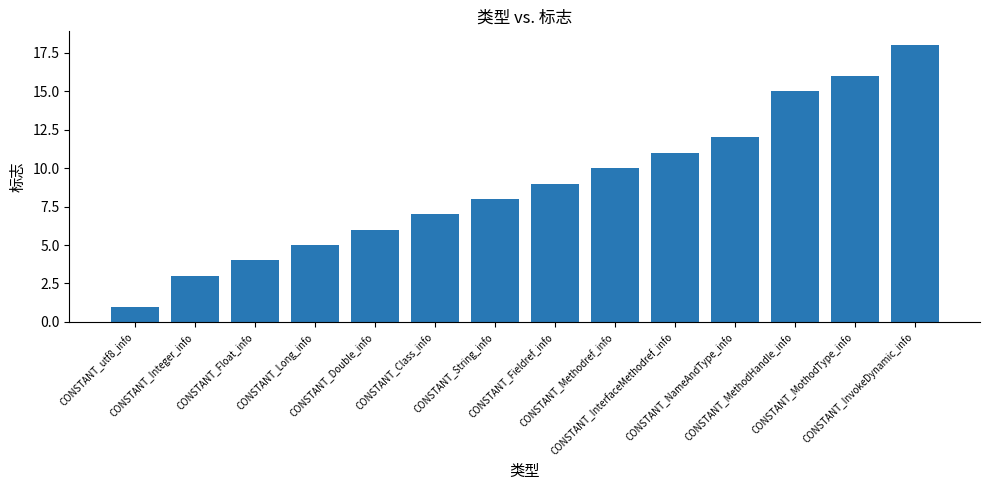

Which category has the lowest value across all series?

CONSTANT_utf8_info